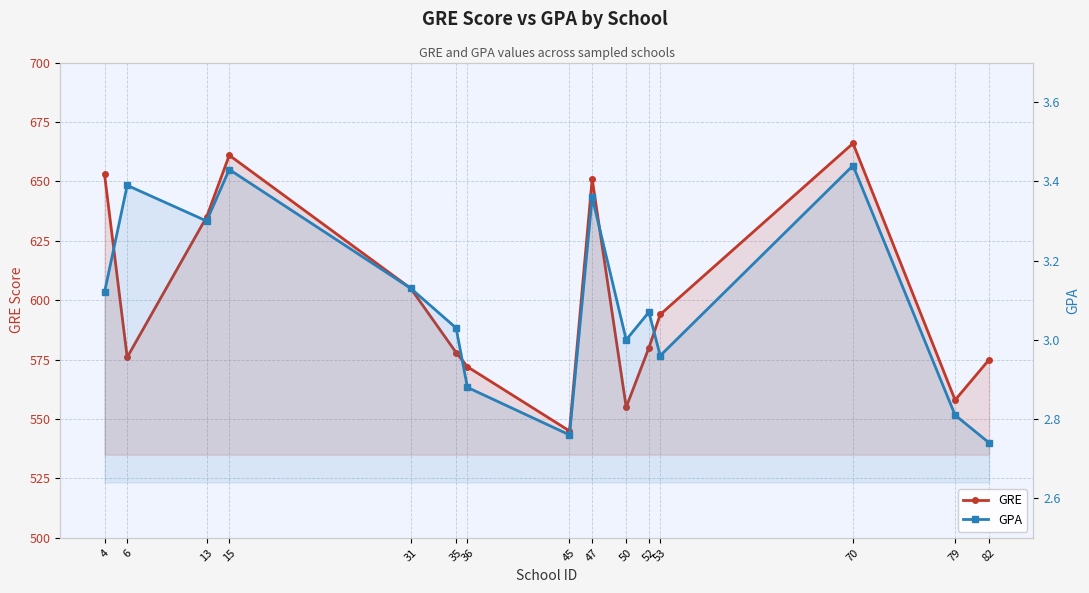

What is the difference between the maximum and minimum values in the GRE series?

121.0